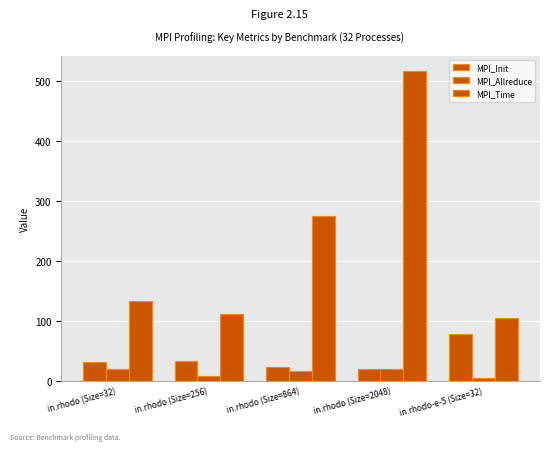

Which series has the largest total across all categories?

MPI_Time